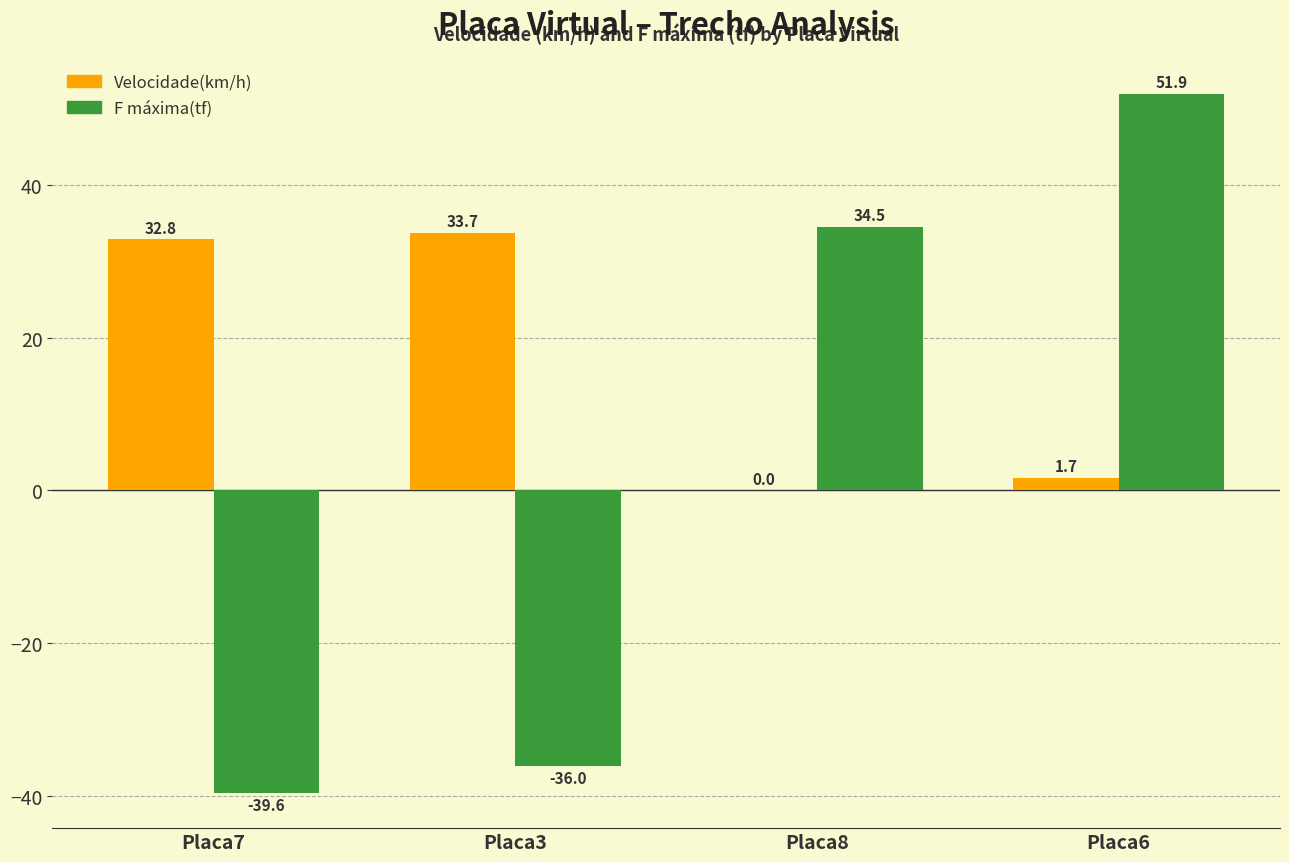

Which series has the largest range (max minus min)?

F máxima(tf)